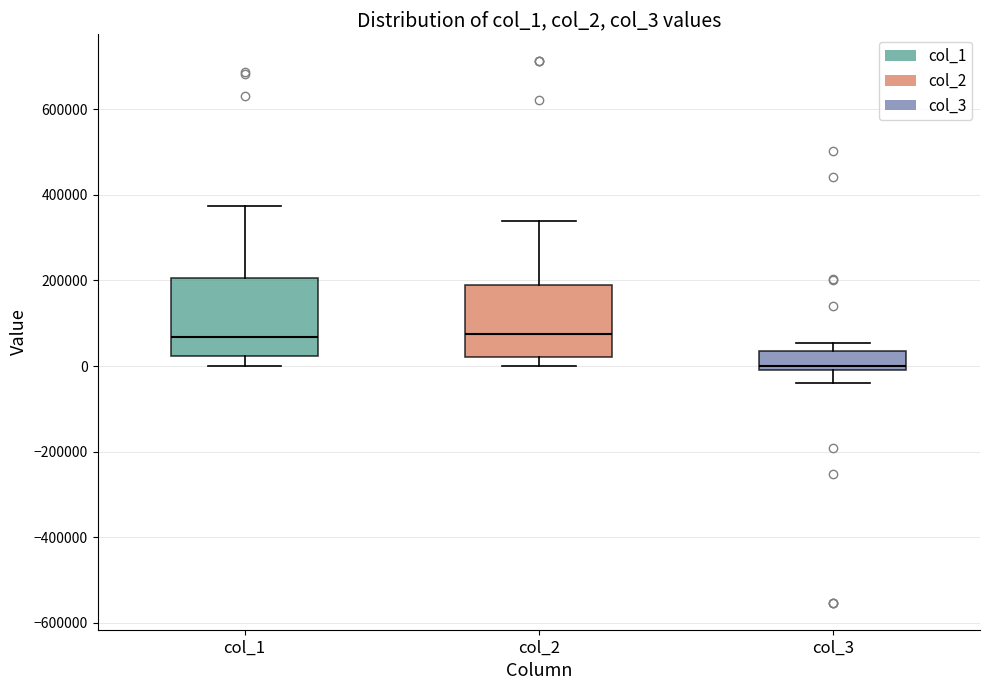

Reading left to right, read every box against the y-axis: the position of its median line, the range the box covers, and the ends of its whiskers. The values are not printed on the chart, so give them approximately, as read against the axis.

col_1: median 60000, box 20000 to 200000, whiskers 0 to 380000
col_2: median 80000, box 20000 to 180000, whiskers 0 to 340000
col_3: median 0 (just above the box's lower edge), box 0 to 40000, whiskers -40000 to 60000